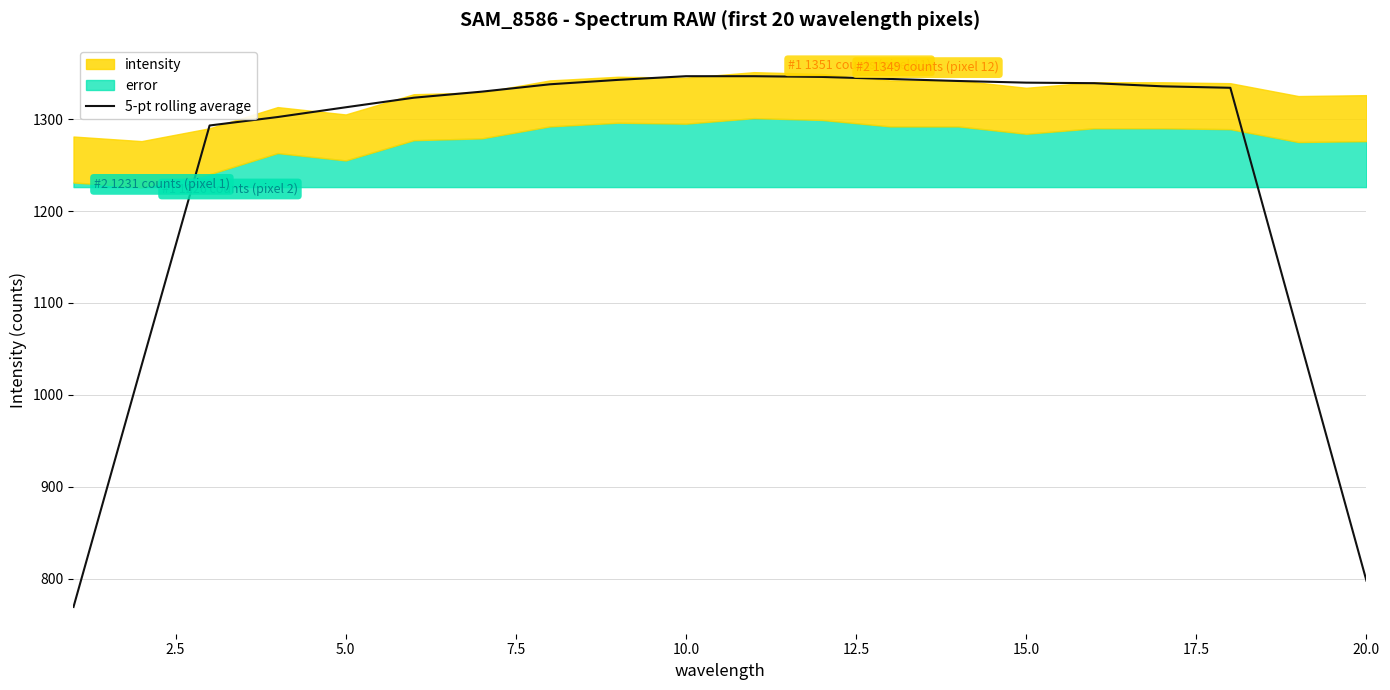

What is the maximum value for 5-pt rolling average?

1346.6